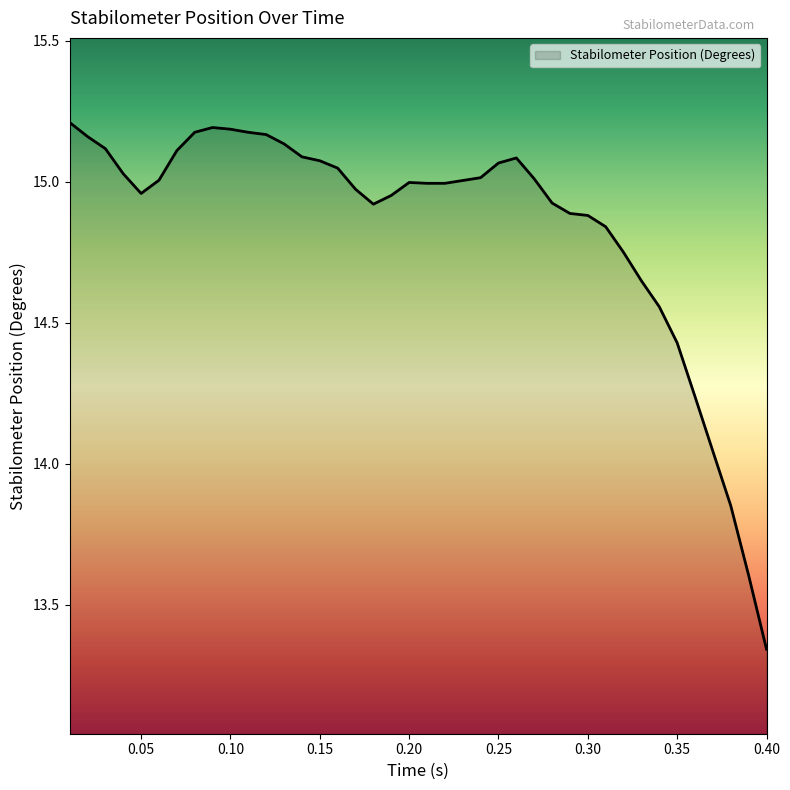

Is this an area chart (filled region under the line)?

Yes